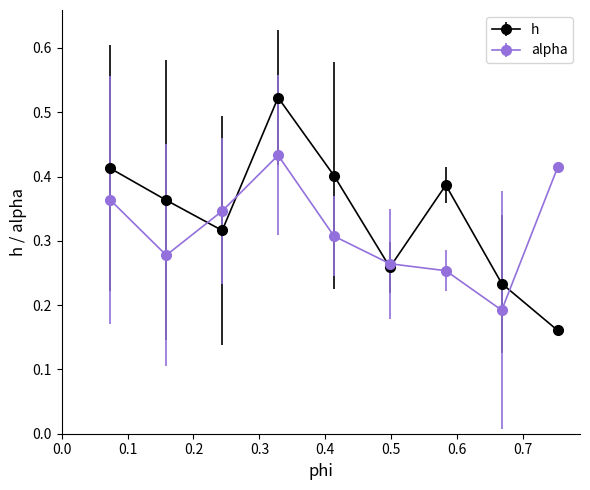

Which series has the largest range (max minus min)?

h